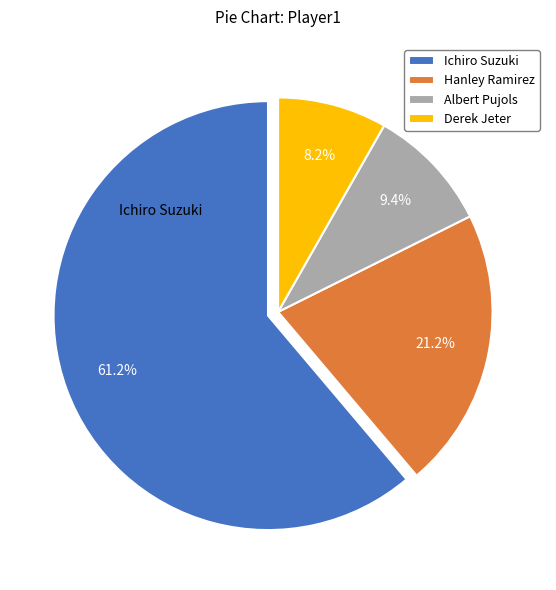

Is Albert Pujols the majority of the pie?

No